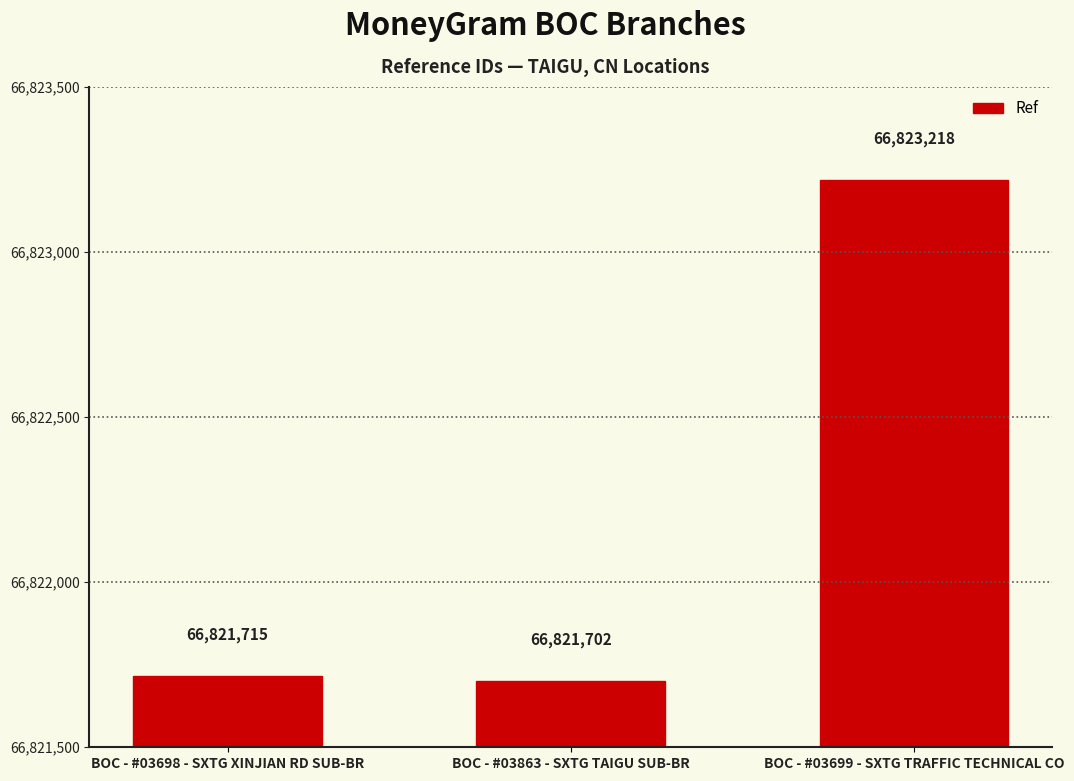

What is the value of the 1st bar from the left?

66821715